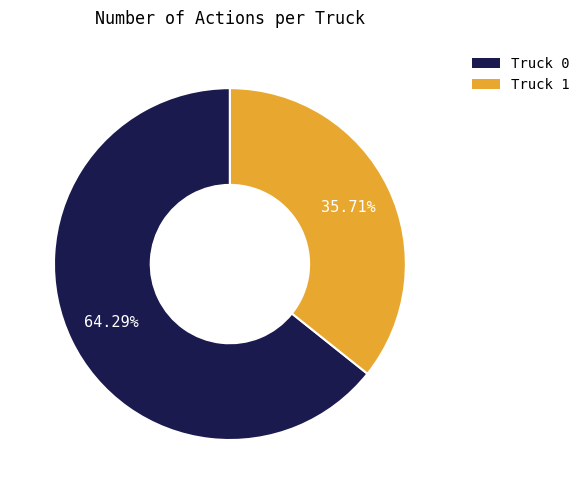

The Truck 1 slice represents 36% of the pie. True or false?

True